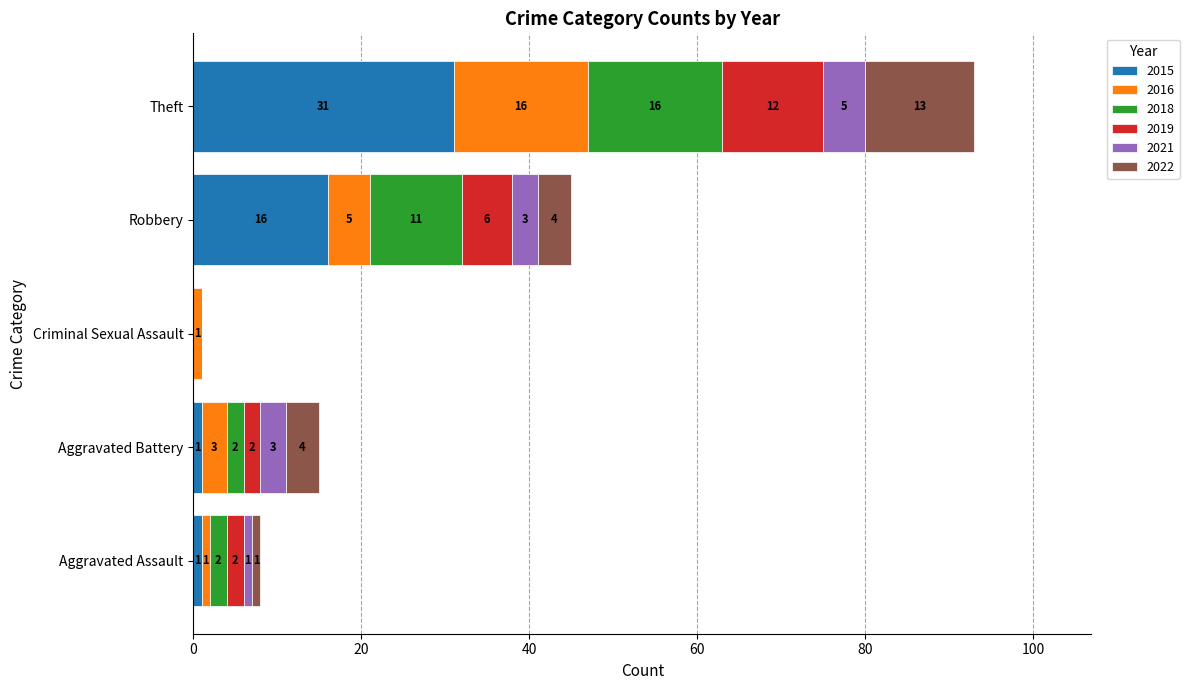

Which category has the highest value in the 2015 series?

Theft